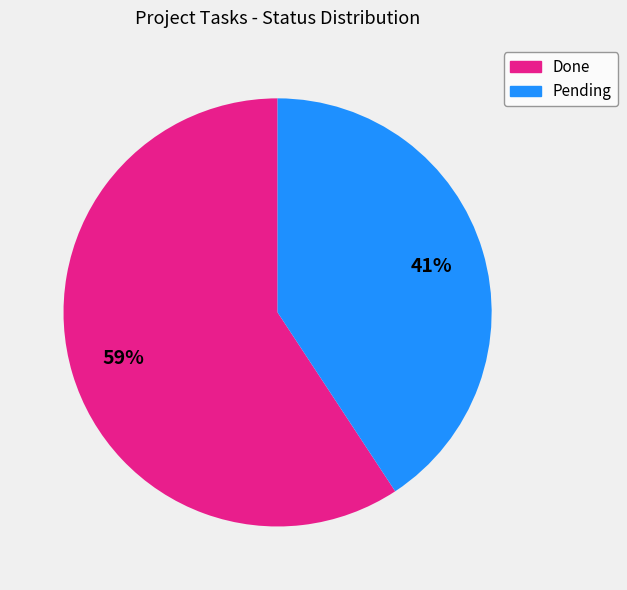

What percentage is the Pending slice, to the nearest percent?

41%